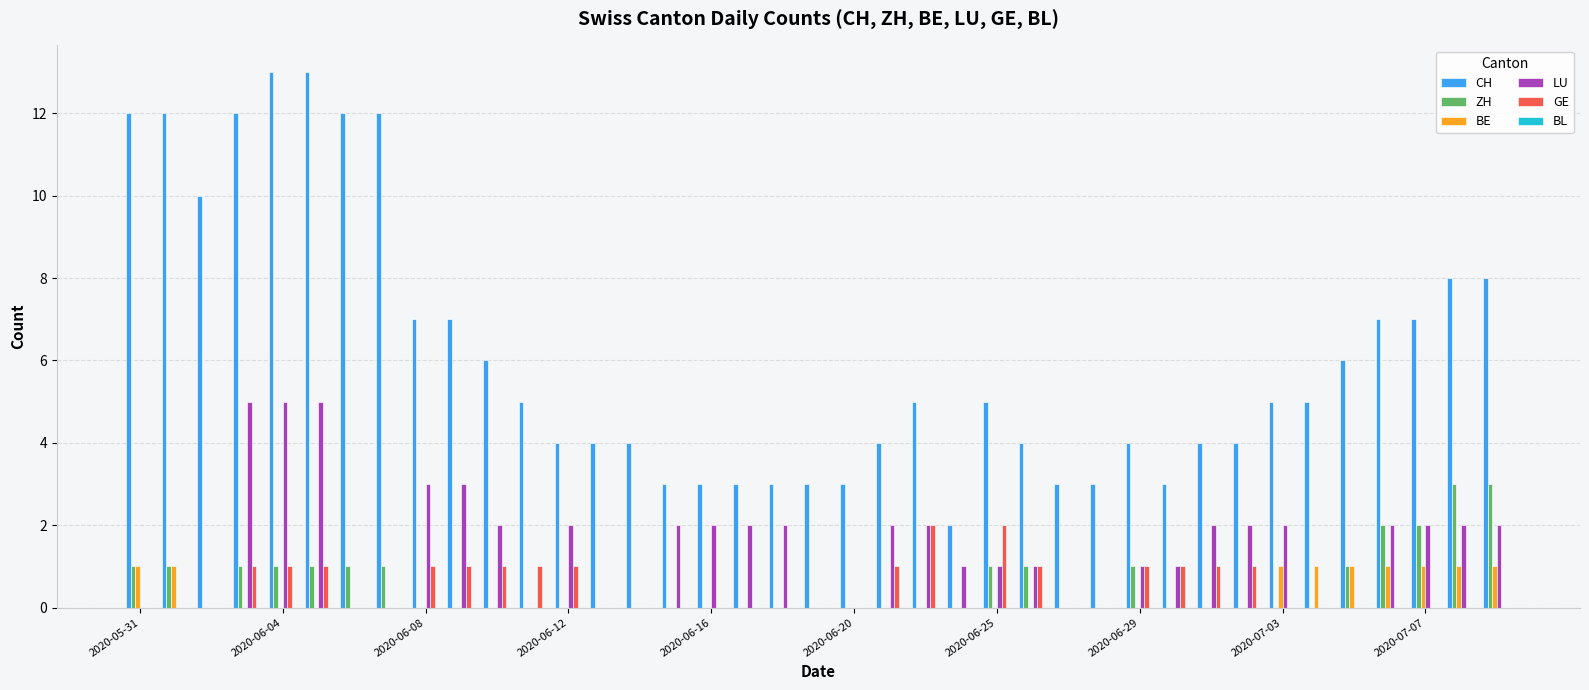

Which series has the largest total across all categories?

CH